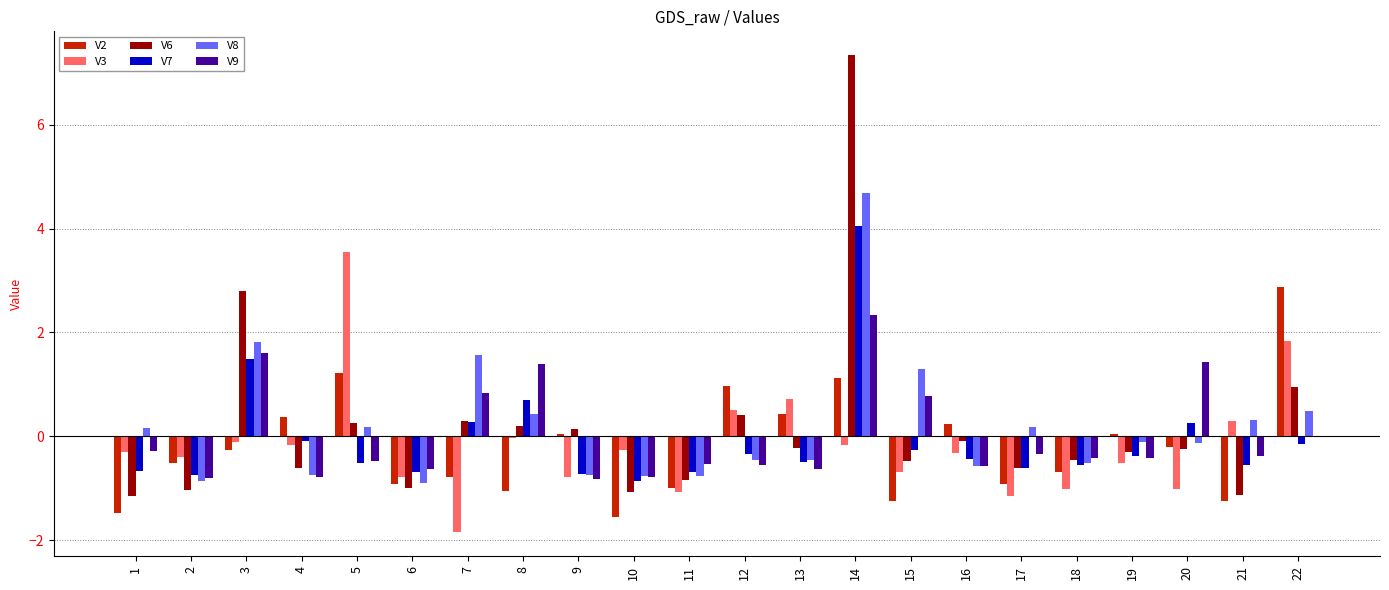

What is the greatest value displayed?

7.3